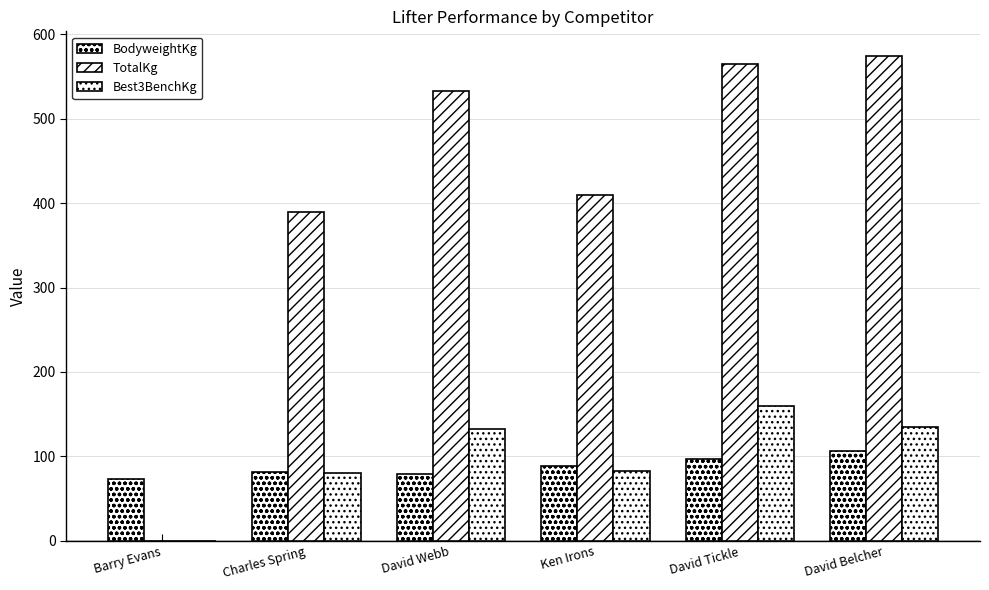

How many series are shown in this chart?

3